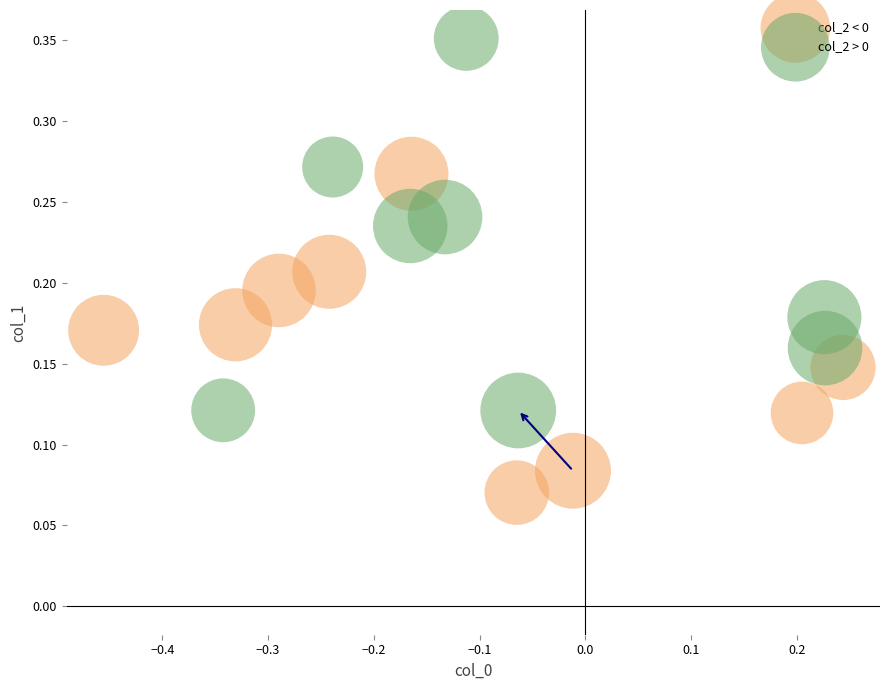

Which series has the largest Y range (max minus min)?

col_2 > 0